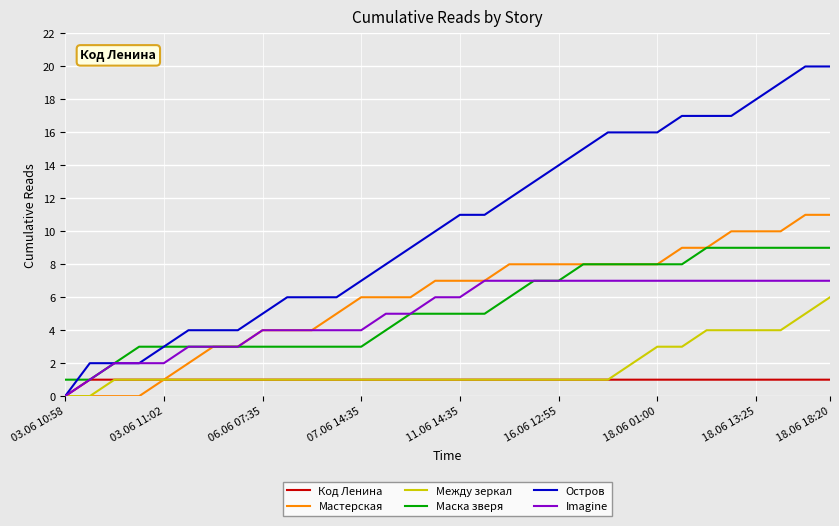

Reading left to right, transcribe all the data shown in this chart.

Код Ленина: 0	1	1	1	1	1	1	1	1	1	1	1	1	1	1	1	1	1	1	1	1	1	1	1	1	1	1	1	1	1	1	1
Мастерская: 0	0	0	0	1	2	3	3	4	4	4	5	6	6	6	7	7	7	8	8	8	8	8	8	8	9	9	10	10	10	11	11
Между зеркал: 0	0	1	1	1	1	1	1	1	1	1	1	1	1	1	1	1	1	1	1	1	1	1	2	3	3	4	4	4	4	5	6
Маска зверя: 1	1	2	3	3	3	3	3	3	3	3	3	3	4	5	5	5	5	6	7	7	8	8	8	8	8	9	9	9	9	9	9
Остров: 0	2	2	2	3	4	4	4	5	6	6	6	7	8	9	10	11	11	12	13	14	15	16	16	16	17	17	17	18	19	20	20
Imagine: 0	1	2	2	2	3	3	3	4	4	4	4	4	5	5	6	6	7	7	7	7	7	7	7	7	7	7	7	7	7	7	7